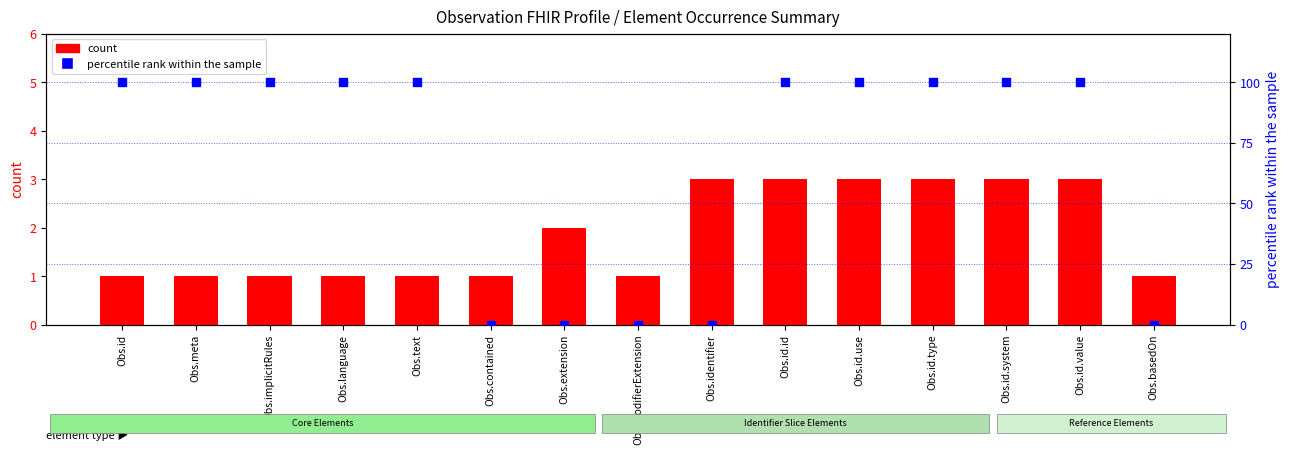

Which series contains the highest Y value?

percentile rank within the sample